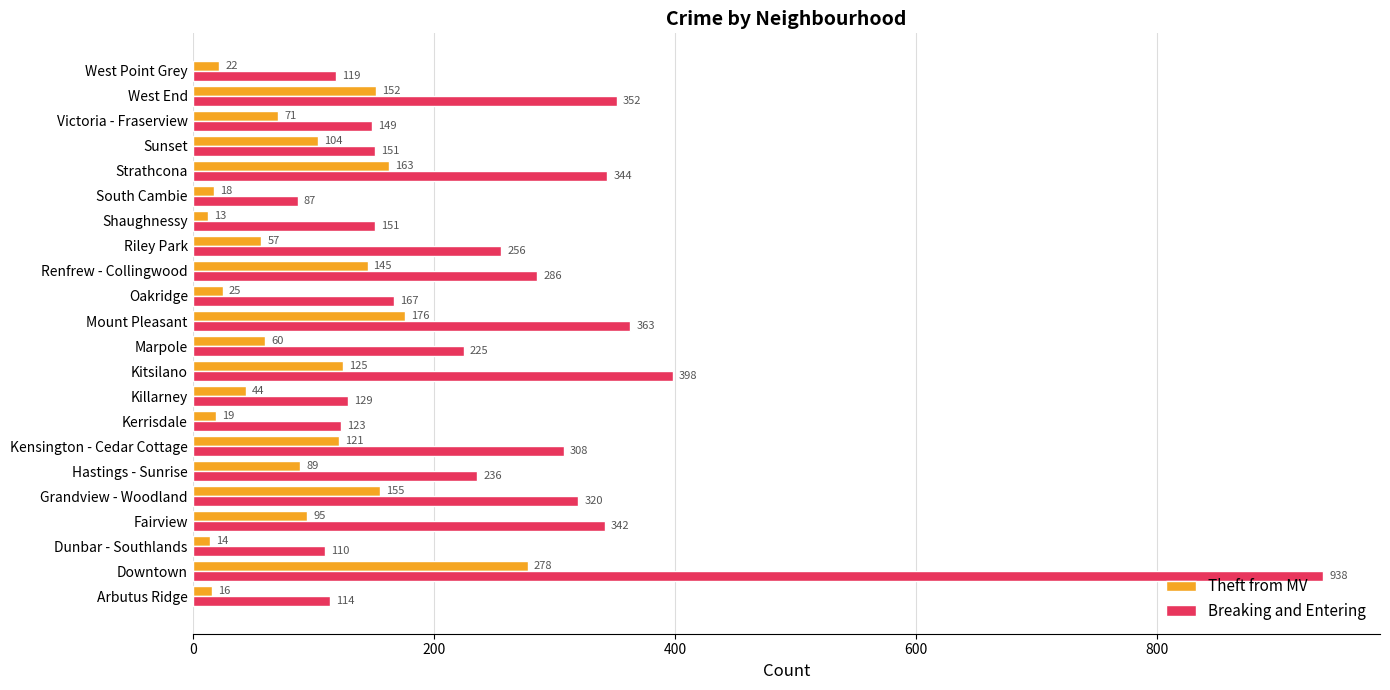

True or false: Theft from MV has a value of 125 at Kitsilano.

True